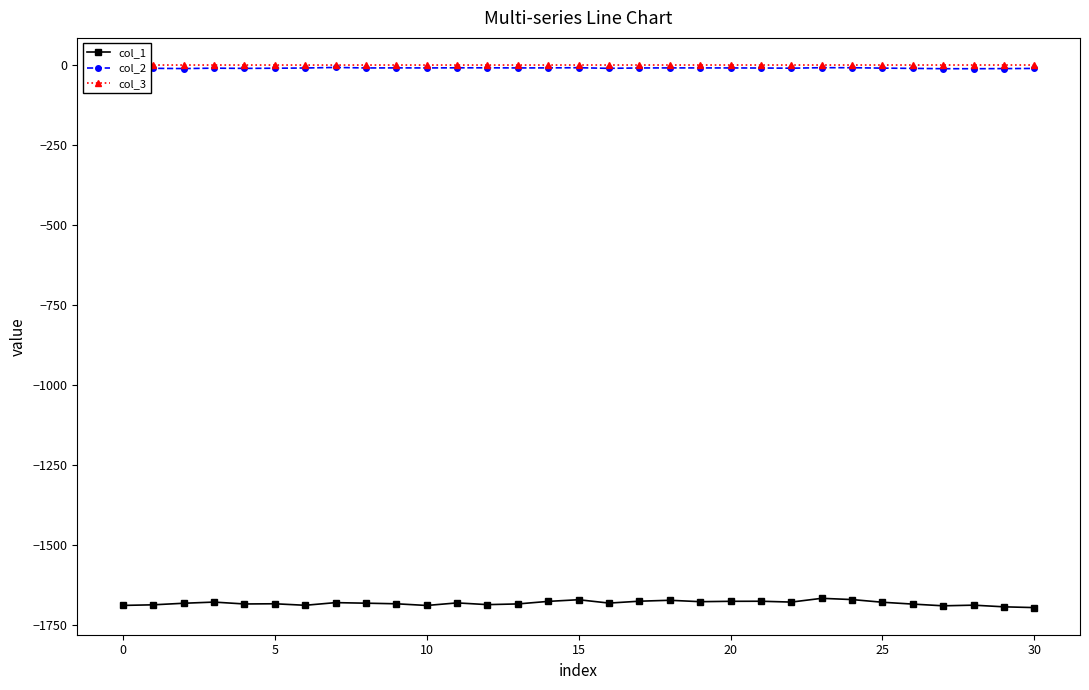

True or false: col_3 has more than 2 interior local peaks.

True